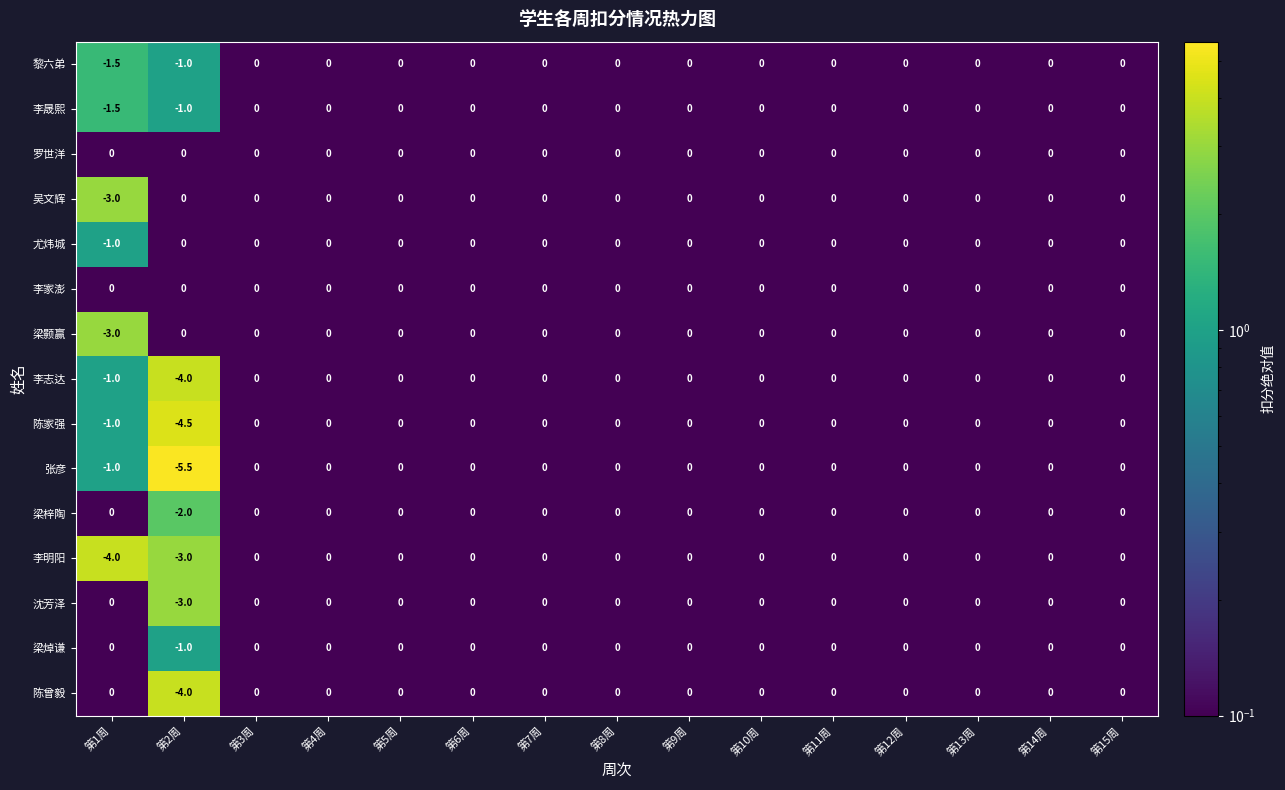

Which series has the largest range (max minus min)?

张彦